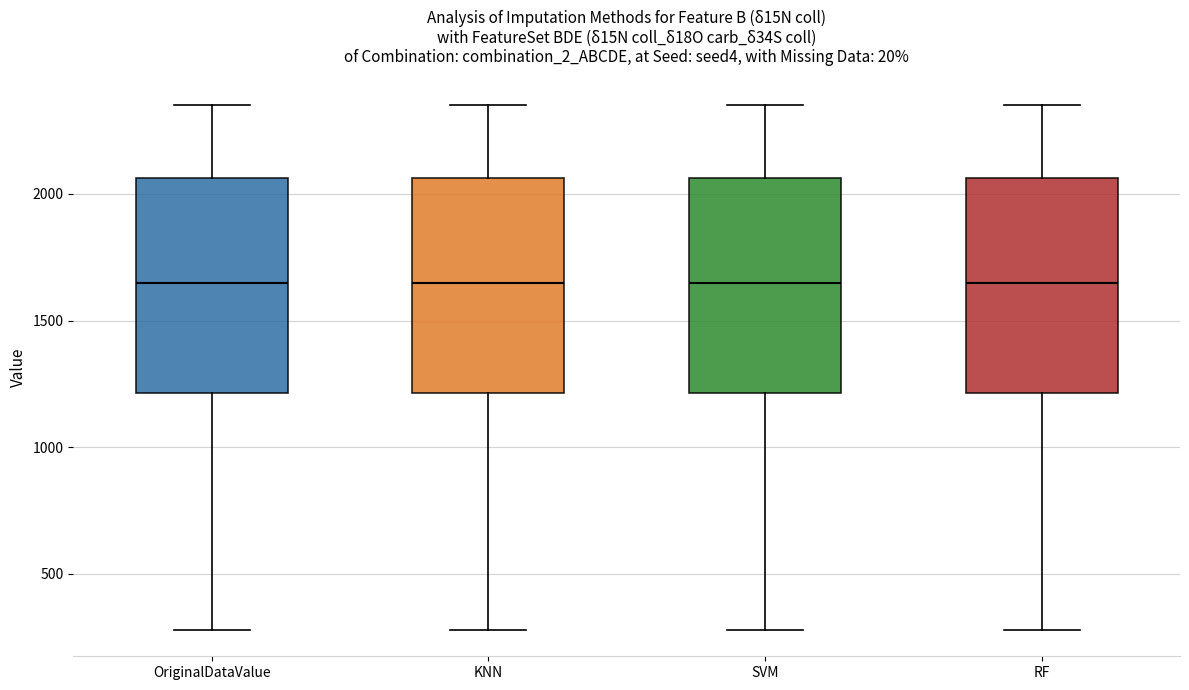

Where does the upper whisker of the box for KNN end on the y-axis? The values are not printed on the chart, so give them approximately, as read against the axis.

2350